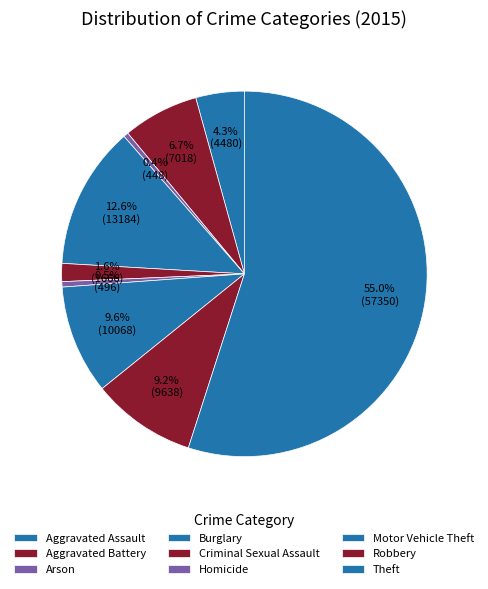

What is the change in value from Aggravated Battery to Burglary?

+6166